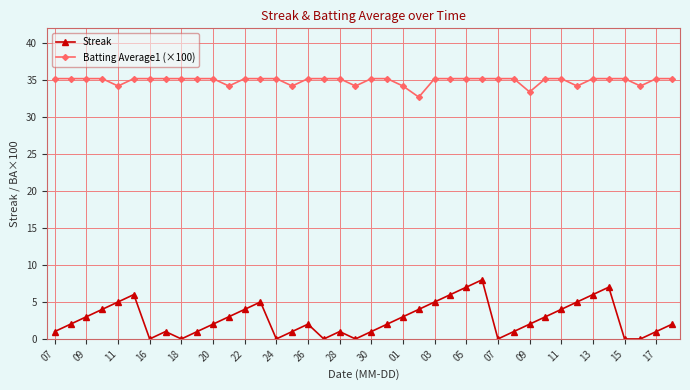

What is the maximum value shown in the chart?

35.2